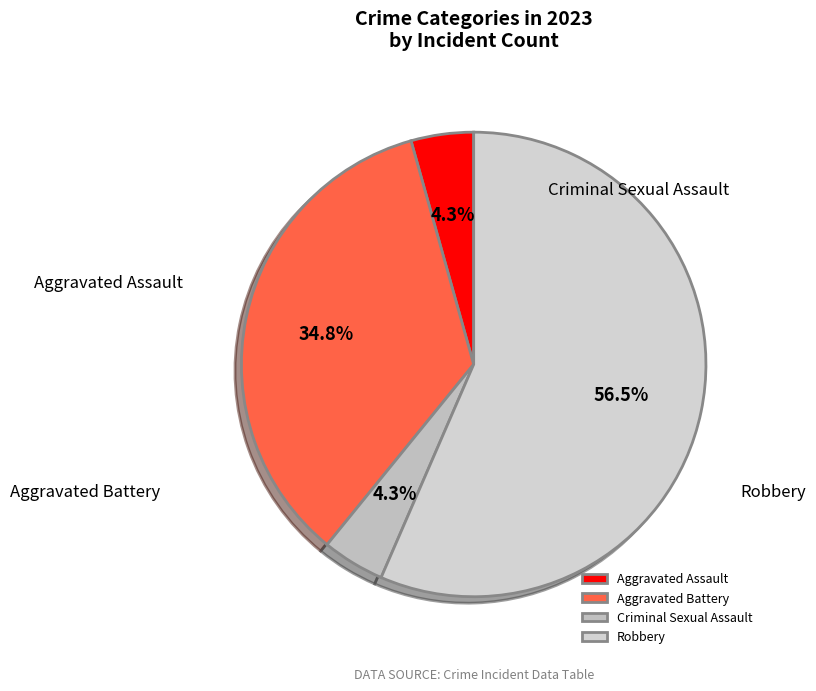

To the nearest percent, what percentage of the pie is Aggravated Battery?

35%